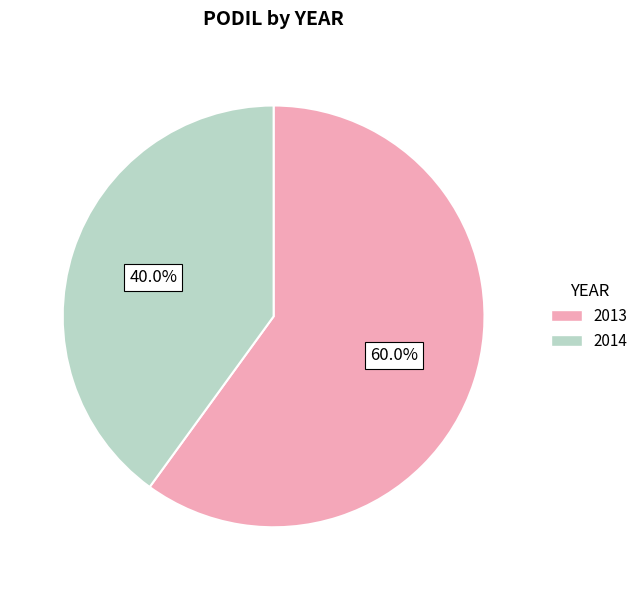

Rank the categories by value from highest to lowest.

2013, 2014